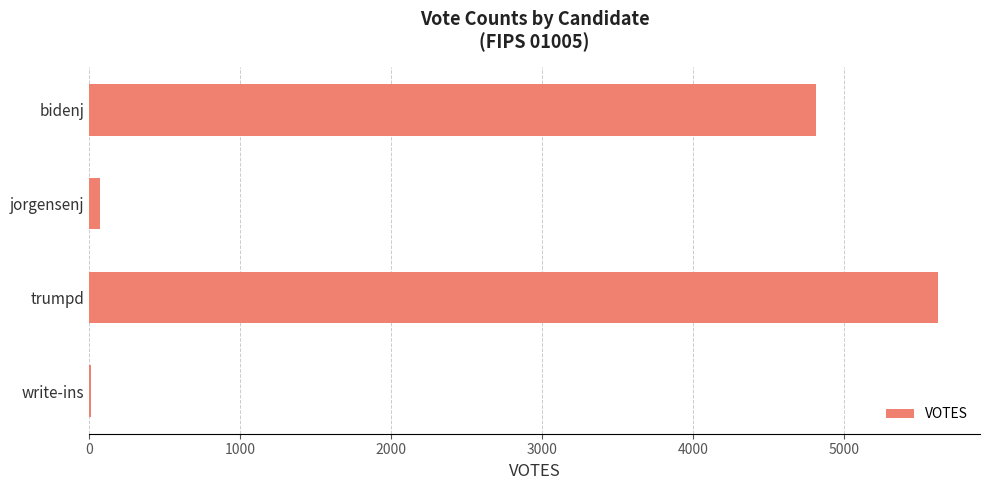

Count the number of data series in this chart.

1